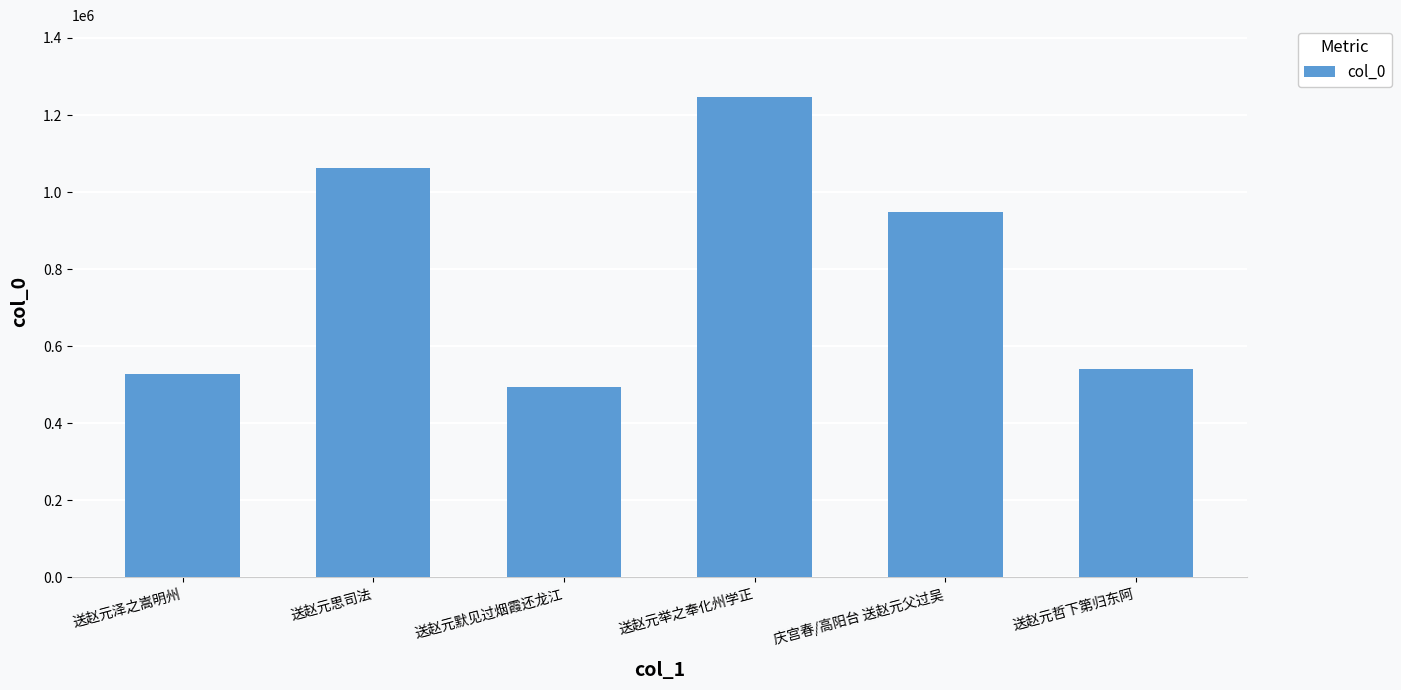

Reading left to right, extract all data points from this chart.

528496	1063458	494175	1246237	949515	542175